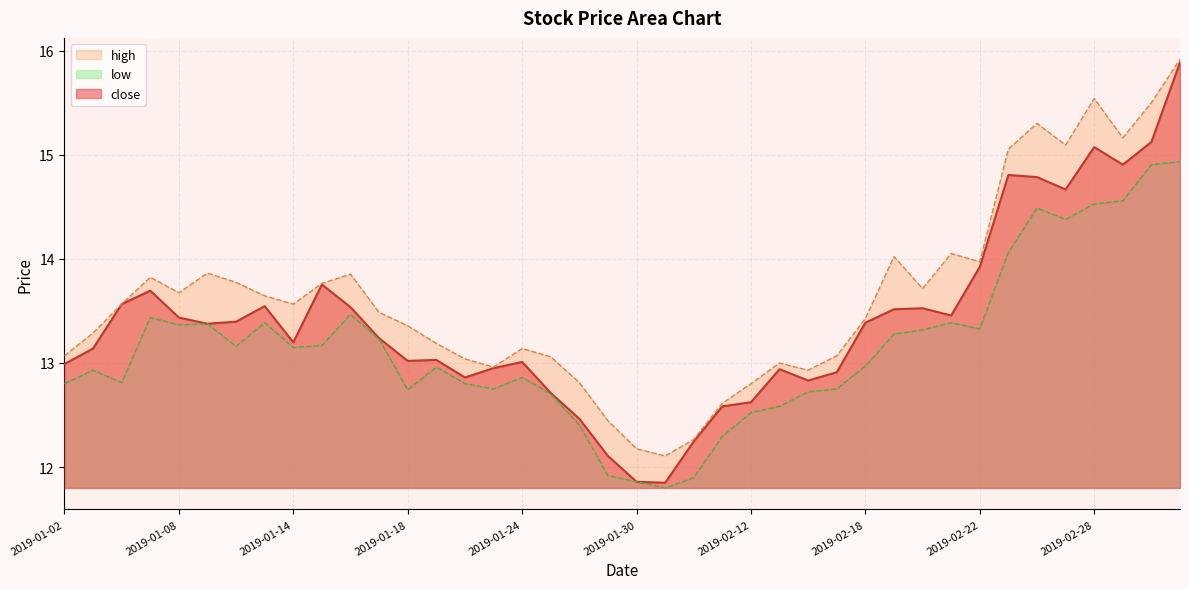

At which category is the sum across all series the highest?

2019-03-05